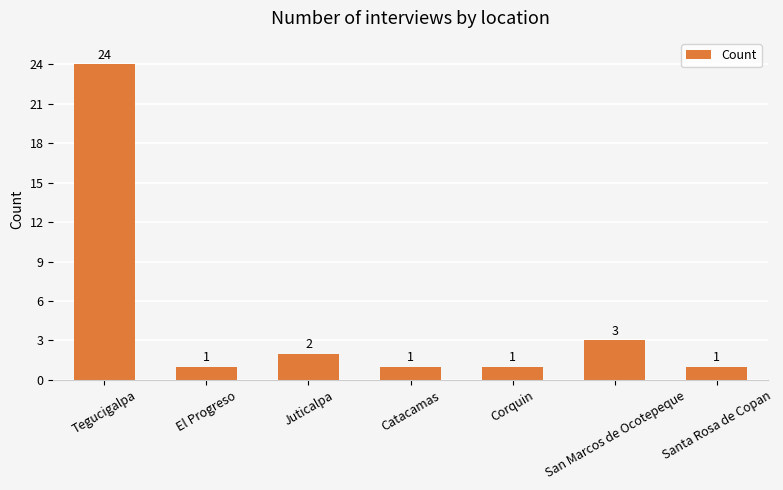

What is the value of the 4th bar from the left?

1